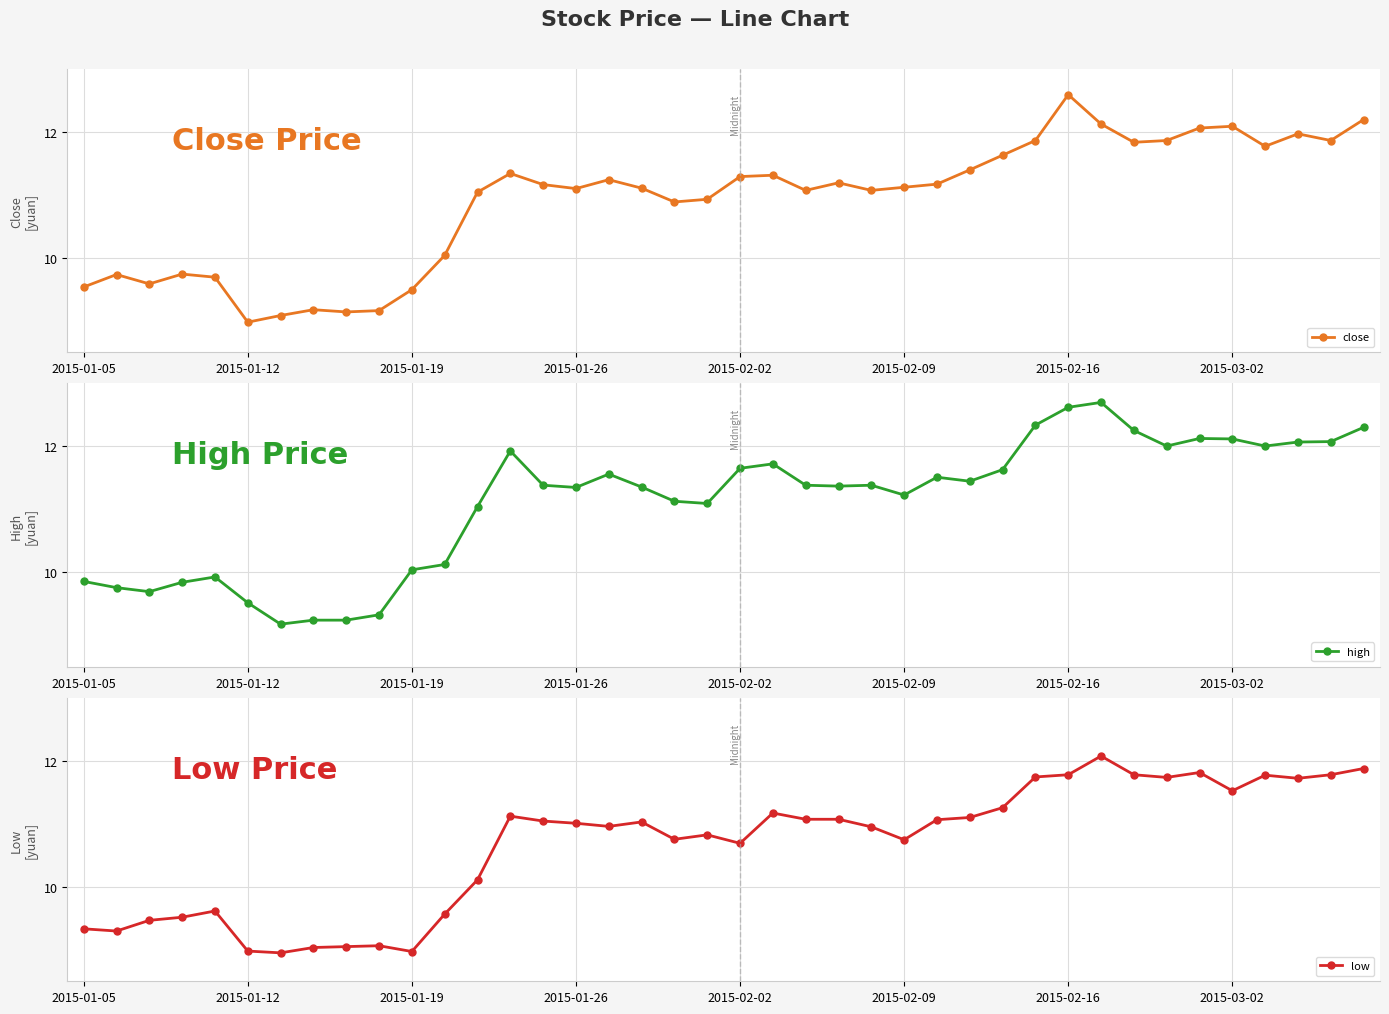

List the series in order of their peak value, highest first.

high, close, low